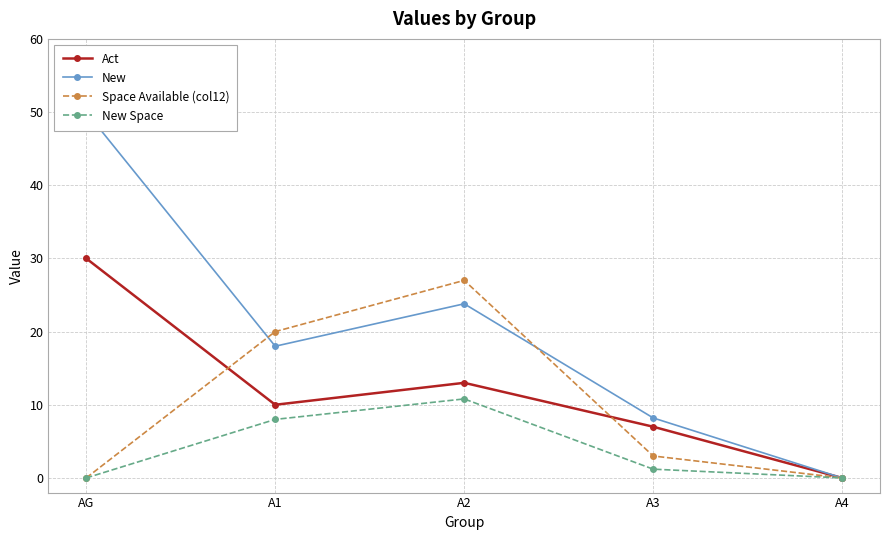

At which category is the sum across all series the highest?

AG